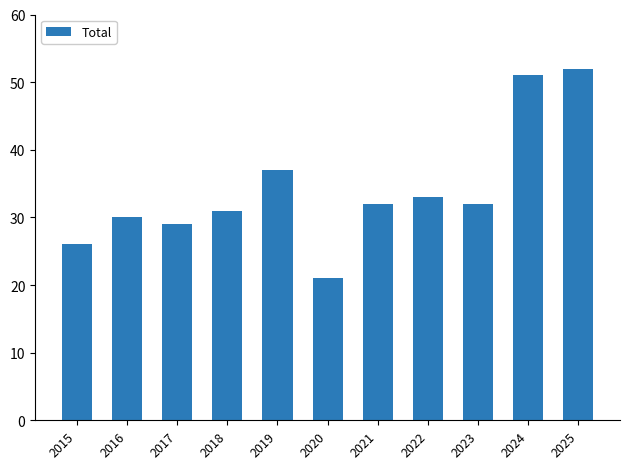

Are the bars grouped side by side (vs. stacked)?

No